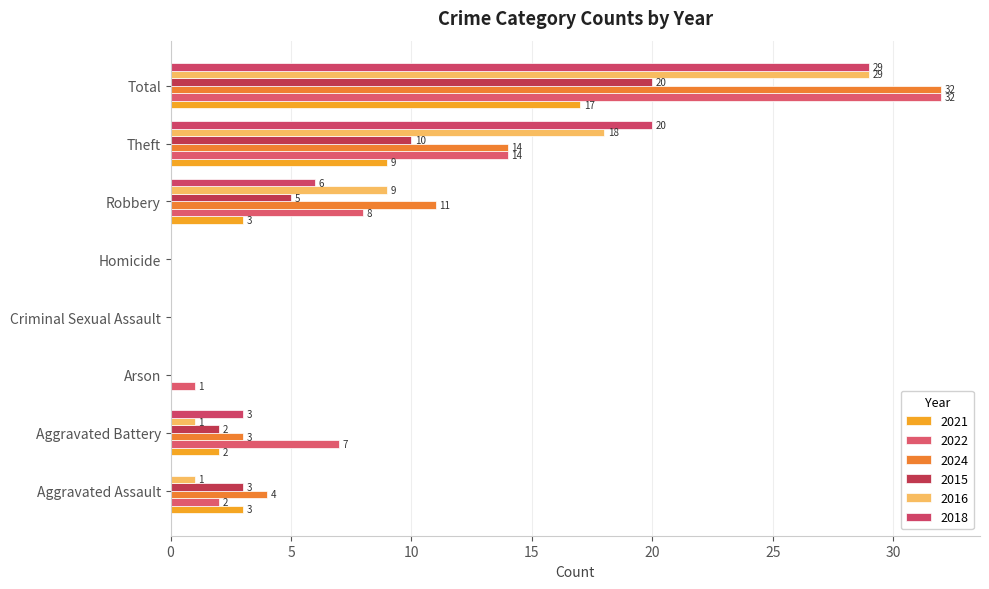

How many categories are shown in the chart?

8